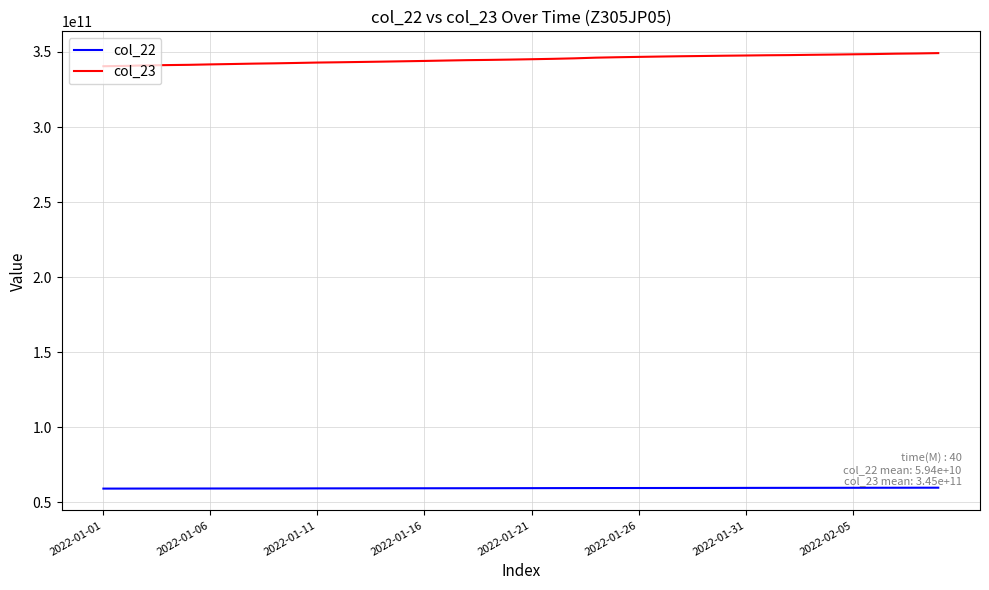

List the series in order of their peak value, highest first.

col_23, col_22